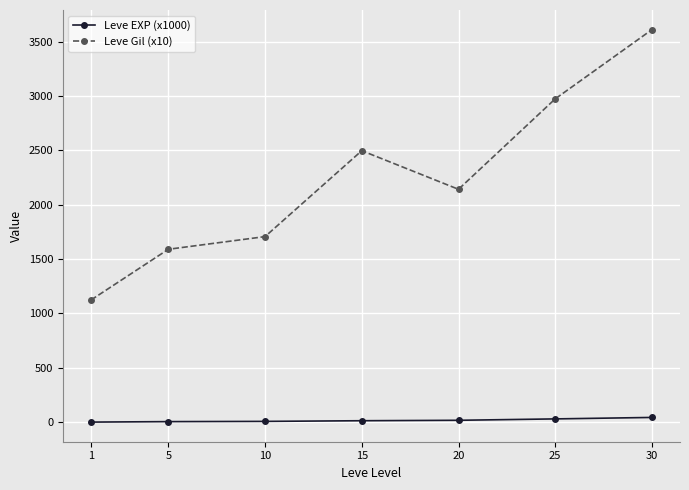

List the series in order of their overall mean, lowest first.

Leve EXP (x1000), Leve Gil (x10)